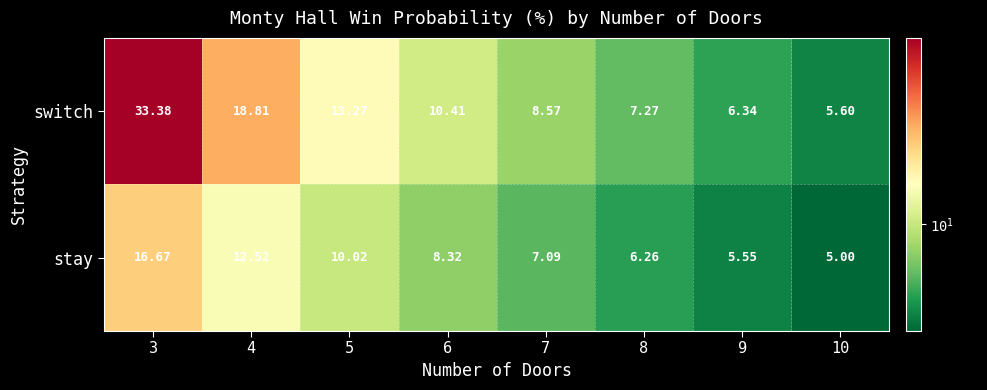

Rank the series by their maximum value, from lowest to highest.

stay, switch